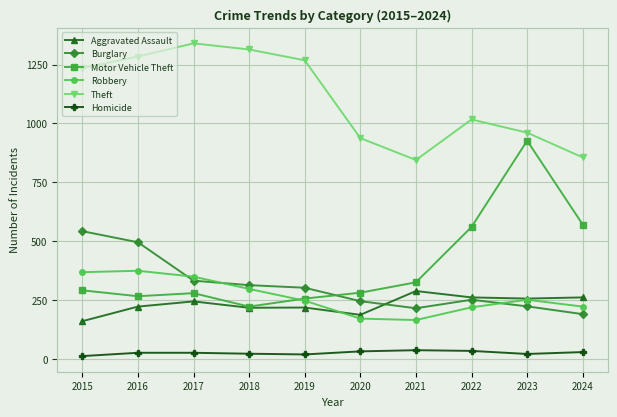

How many series are shown in this chart?

6